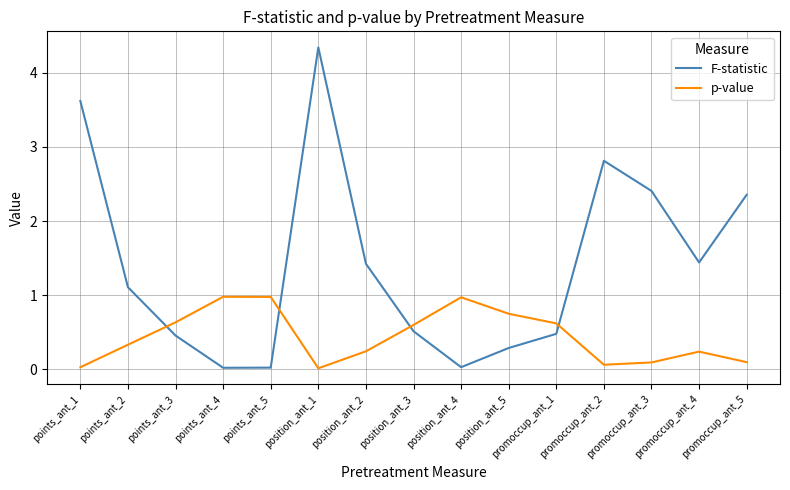

The p-value series shows 1.5 at points_ant_5. True or false?

False